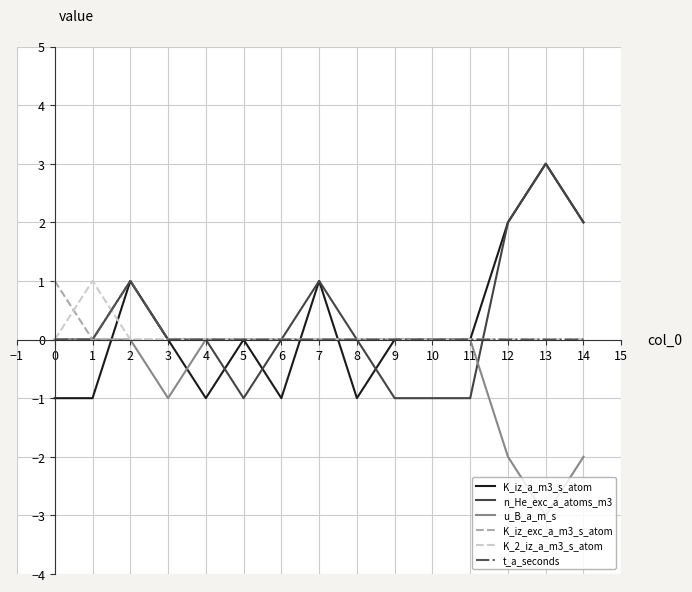

True or false: K_iz_a_m3_s_atom has a value of 1 at 12.

False